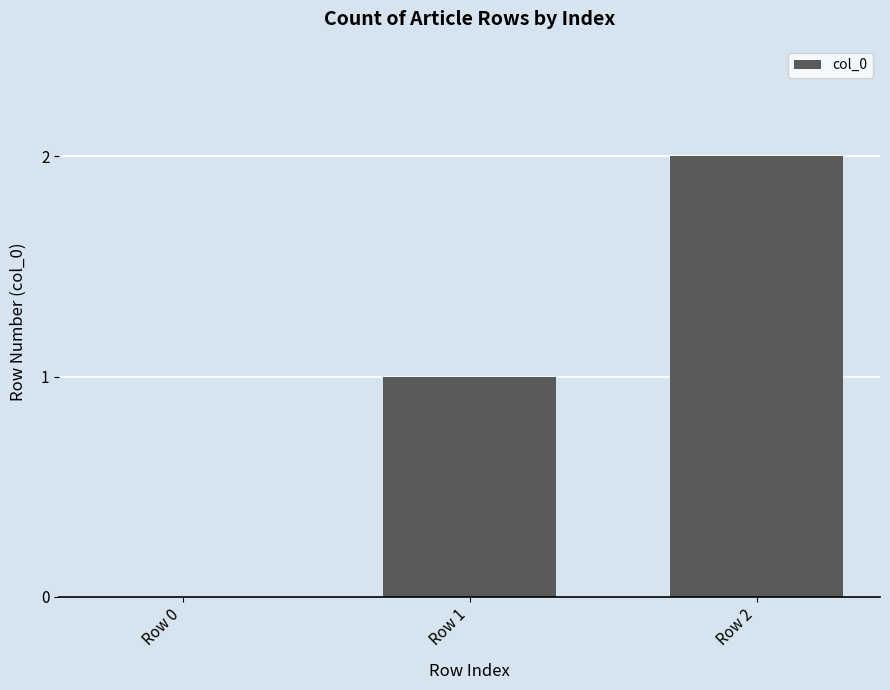

Reading left to right, transcribe all the data shown in this chart.

Row 0=0	Row 1=1	Row 2=2